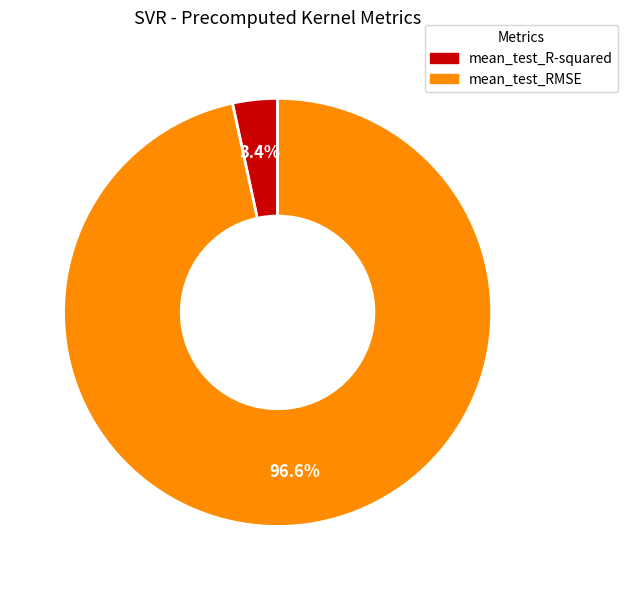

Count the number of slices in the pie.

2